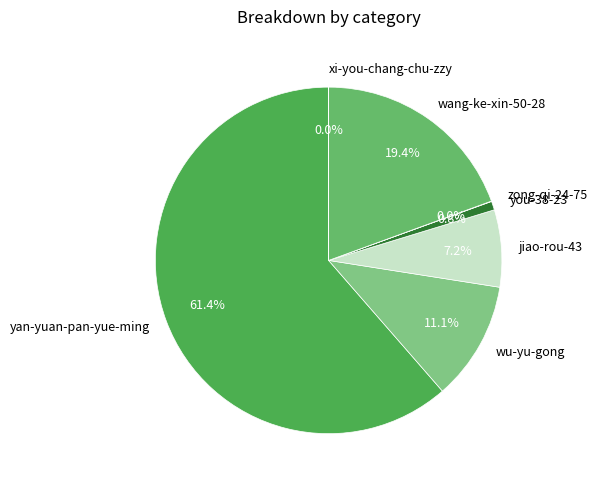

Between you-38-23 and wang-ke-xin-50-28, which is larger?

wang-ke-xin-50-28